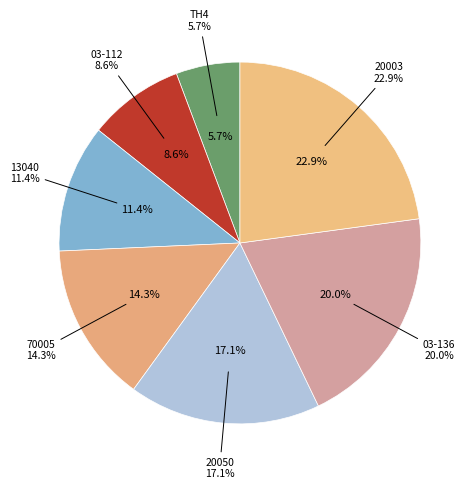

How many segments does this pie chart have?

7